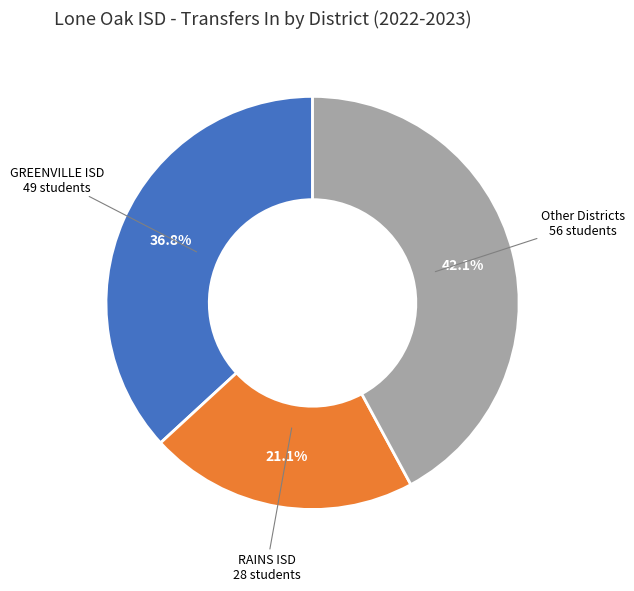

Is there a majority slice in this chart?

No